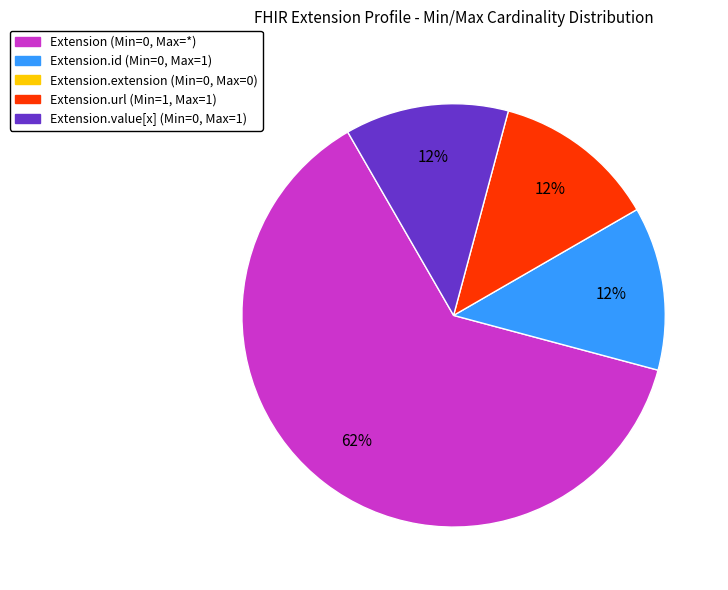

To the nearest percent, what is the average slice percentage?

25%